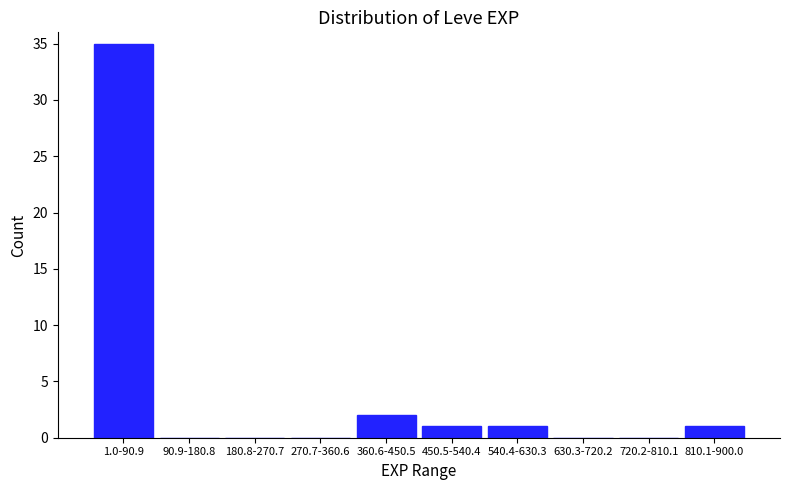

Reading left to right, what are all the values shown in this chart?

1.0-90.9=35	90.9-180.8=0	180.8-270.7=0	270.7-360.6=0	360.6-450.5=2	450.5-540.4=1	540.4-630.3=1	630.3-720.2=0	720.2-810.1=0	810.1-900.0=1